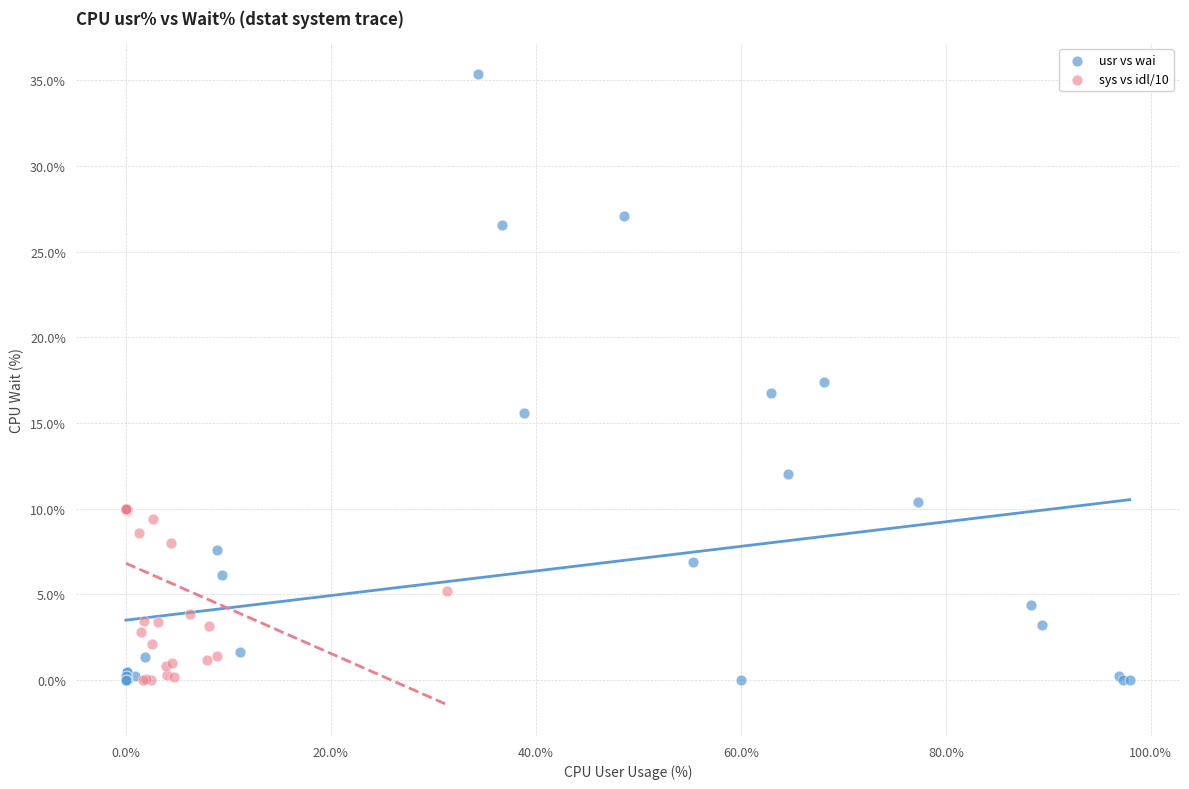

Which series contains the highest Y value?

usr vs wai